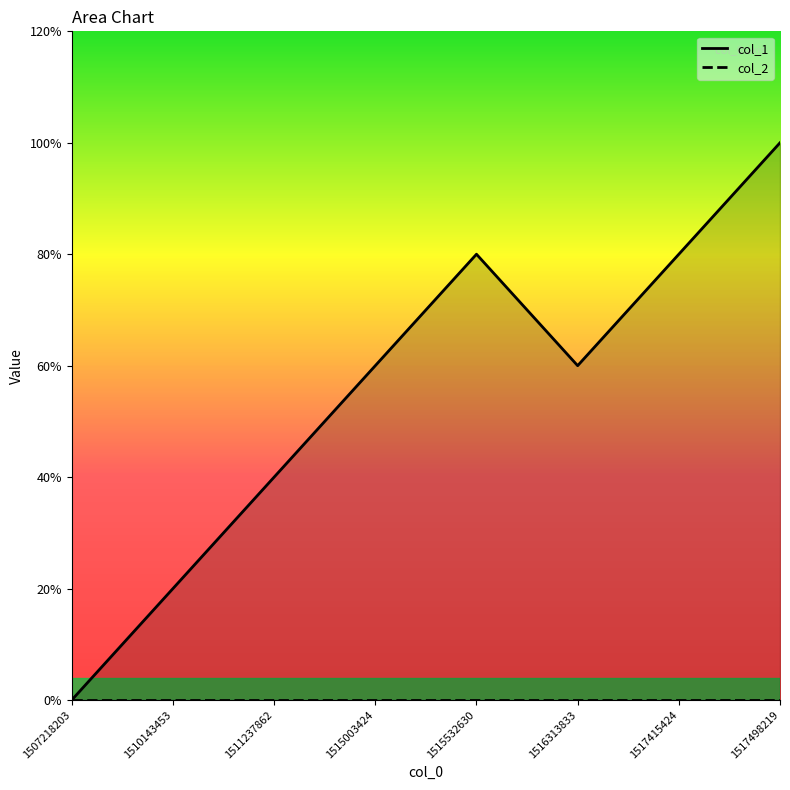

Count the number of categories in the chart.

8